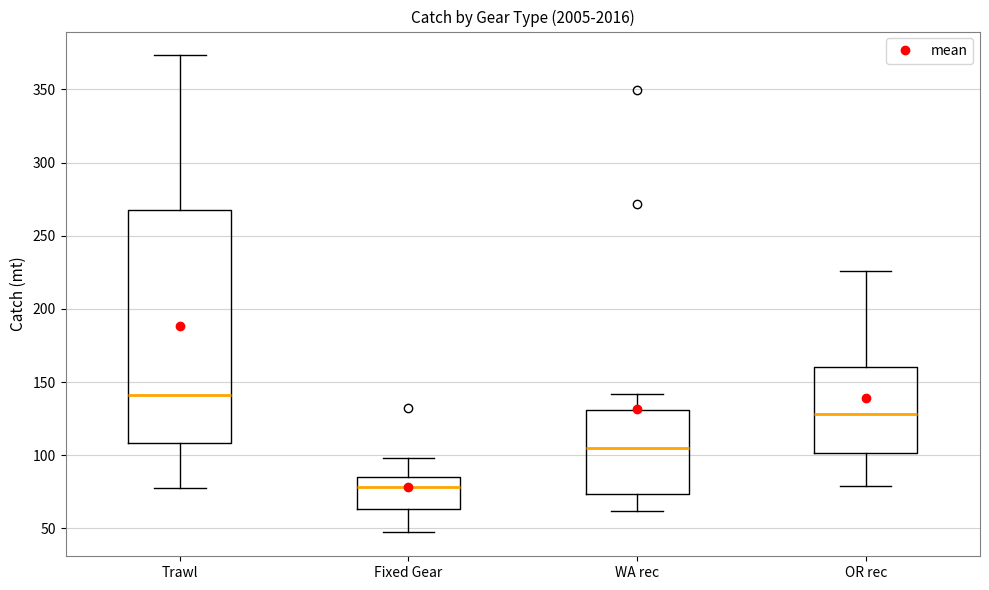

Which box is the tallest, from its lower edge to its upper edge?

Trawl